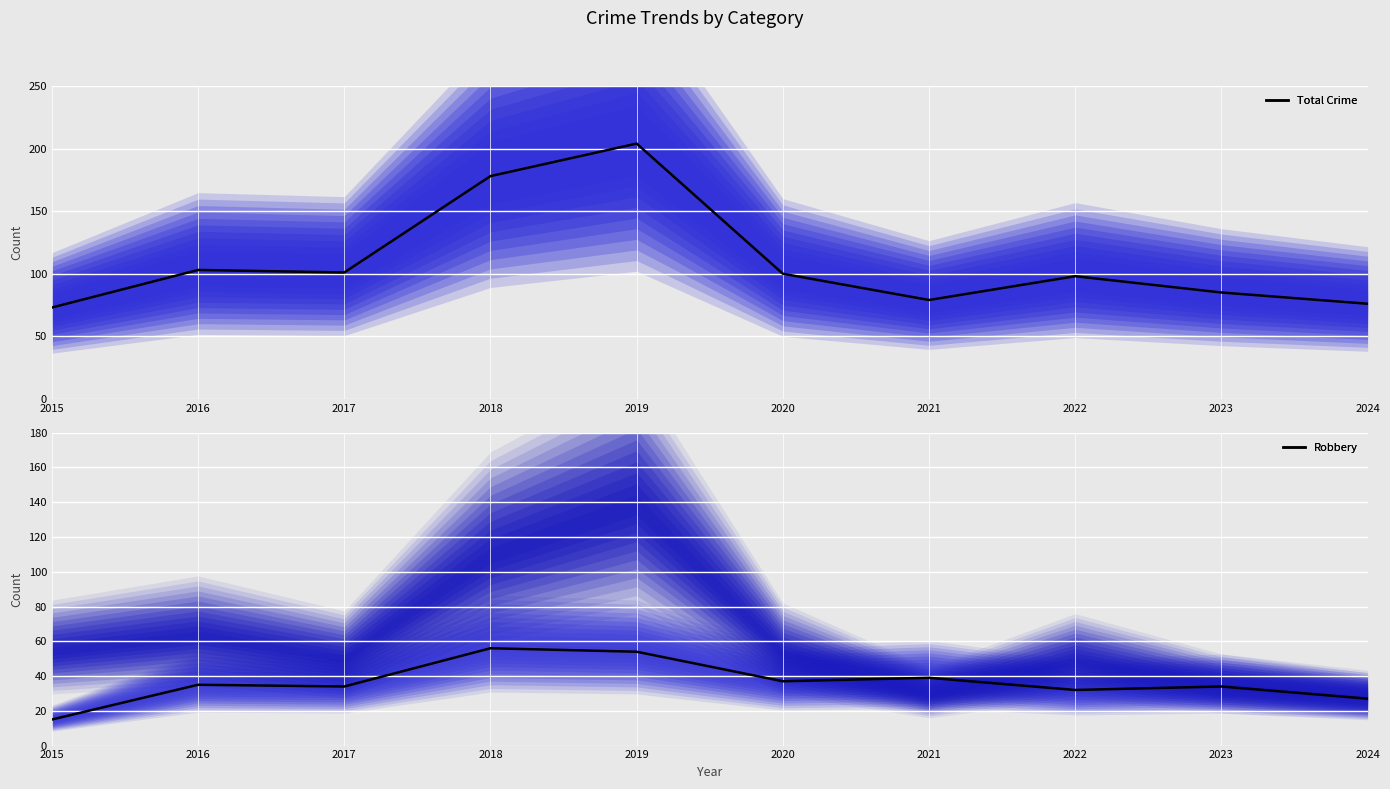

True or false: Robbery has more than 1 points higher than both neighbors.

True